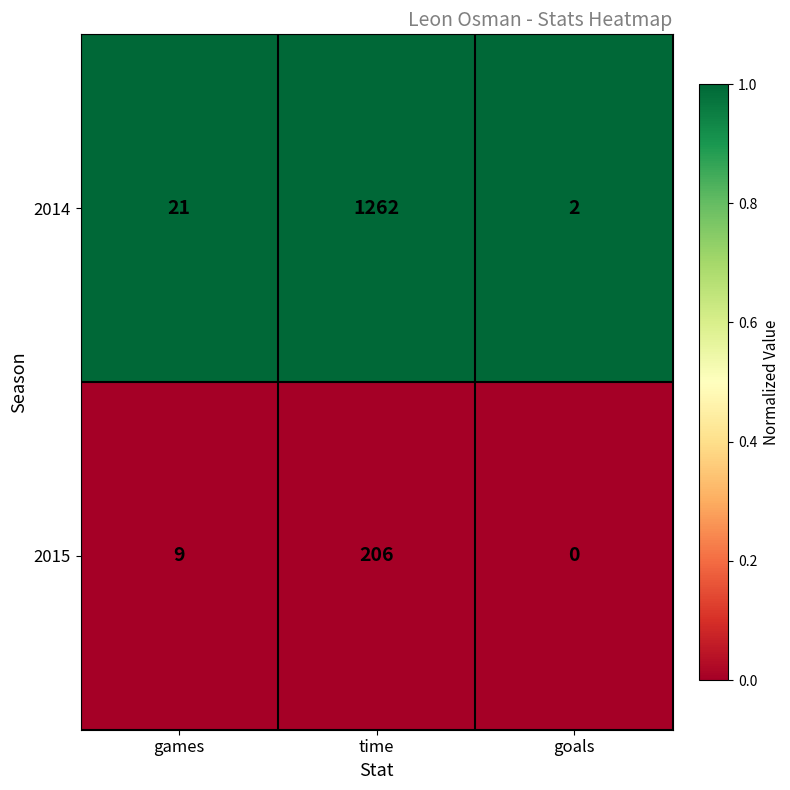

At which category does the chart reach its peak across all series?

time